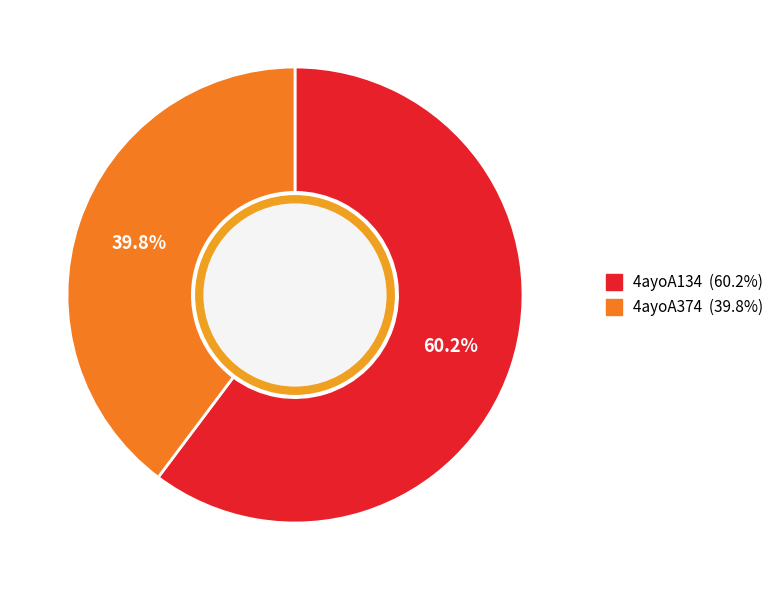

The 4ayoA374 slice represents 40% of the pie. True or false?

True